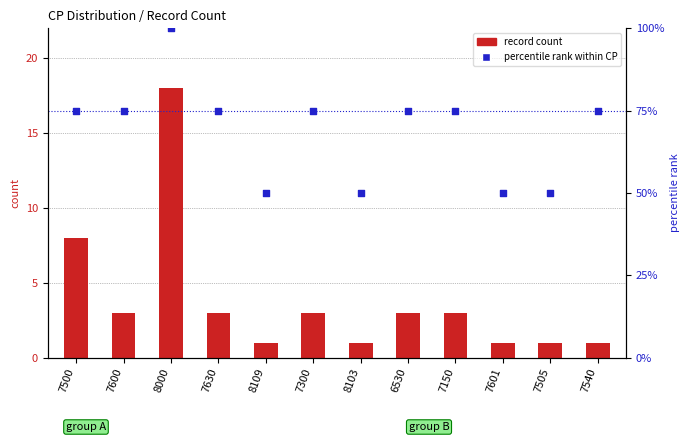

At which category is the sum across all series the highest?

8000